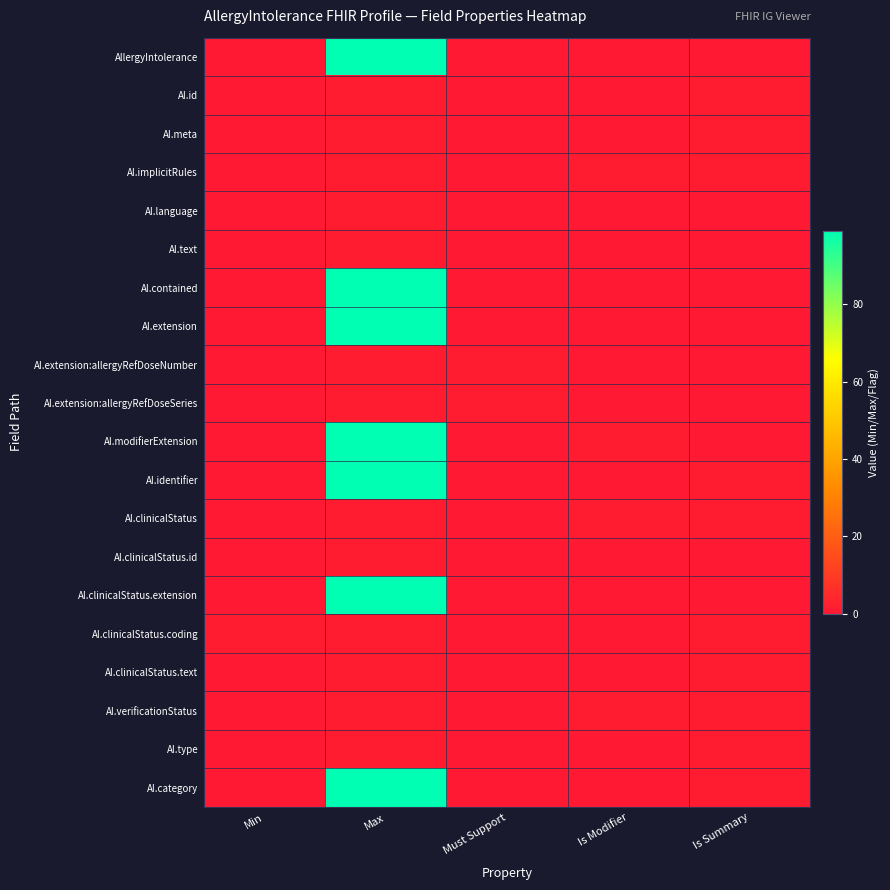

Reading left to right, transcribe all the data shown in this chart.

AllergyIntolerance: Min=0	Max=99	Must Support=0	Is Modifier=0	Is Summary=0
AI.id: Min=0	Max=1	Must Support=0	Is Modifier=0	Is Summary=1
AI.meta: Min=0	Max=1	Must Support=0	Is Modifier=0	Is Summary=1
AI.implicitRules: Min=0	Max=1	Must Support=0	Is Modifier=1	Is Summary=1
AI.language: Min=0	Max=1	Must Support=0	Is Modifier=0	Is Summary=0
AI.text: Min=0	Max=1	Must Support=0	Is Modifier=0	Is Summary=0
AI.contained: Min=0	Max=99	Must Support=0	Is Modifier=0	Is Summary=0
AI.extension: Min=0	Max=99	Must Support=0	Is Modifier=0	Is Summary=0
AI.extension:allergyRefDoseNumber: Min=0	Max=1	Must Support=1	Is Modifier=0	Is Summary=0
AI.extension:allergyRefDoseSeries: Min=0	Max=1	Must Support=1	Is Modifier=0	Is Summary=0
AI.modifierExtension: Min=0	Max=99	Must Support=0	Is Modifier=1	Is Summary=0
AI.identifier: Min=0	Max=99	Must Support=0	Is Modifier=0	Is Summary=1
AI.clinicalStatus: Min=0	Max=1	Must Support=0	Is Modifier=1	Is Summary=1
AI.clinicalStatus.id: Min=0	Max=1	Must Support=0	Is Modifier=0	Is Summary=0
AI.clinicalStatus.extension: Min=0	Max=99	Must Support=0	Is Modifier=0	Is Summary=0
AI.clinicalStatus.coding: Min=1	Max=1	Must Support=0	Is Modifier=0	Is Summary=1
AI.clinicalStatus.text: Min=0	Max=1	Must Support=0	Is Modifier=0	Is Summary=1
AI.verificationStatus: Min=0	Max=1	Must Support=0	Is Modifier=1	Is Summary=1
AI.type: Min=0	Max=1	Must Support=0	Is Modifier=0	Is Summary=1
AI.category: Min=0	Max=99	Must Support=0	Is Modifier=0	Is Summary=1